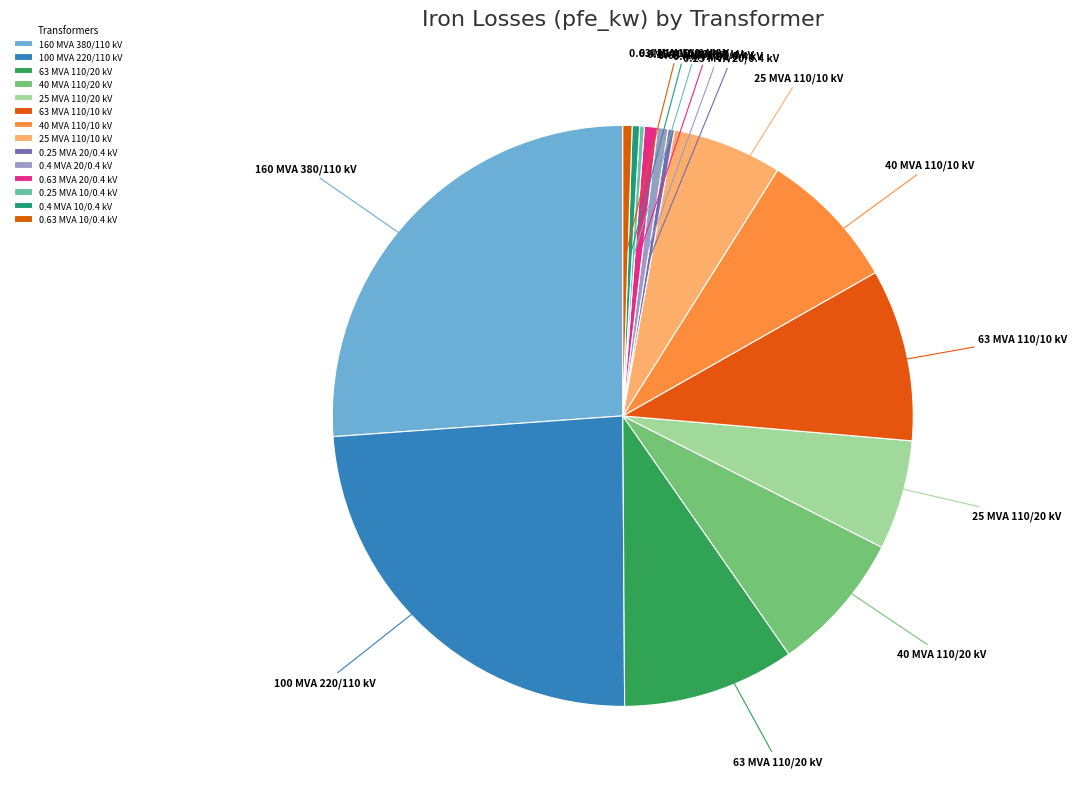

Approximately how many times larger is the value at 40 MVA 110/20 kV compared to 25 MVA 110/10 kV?

1.3